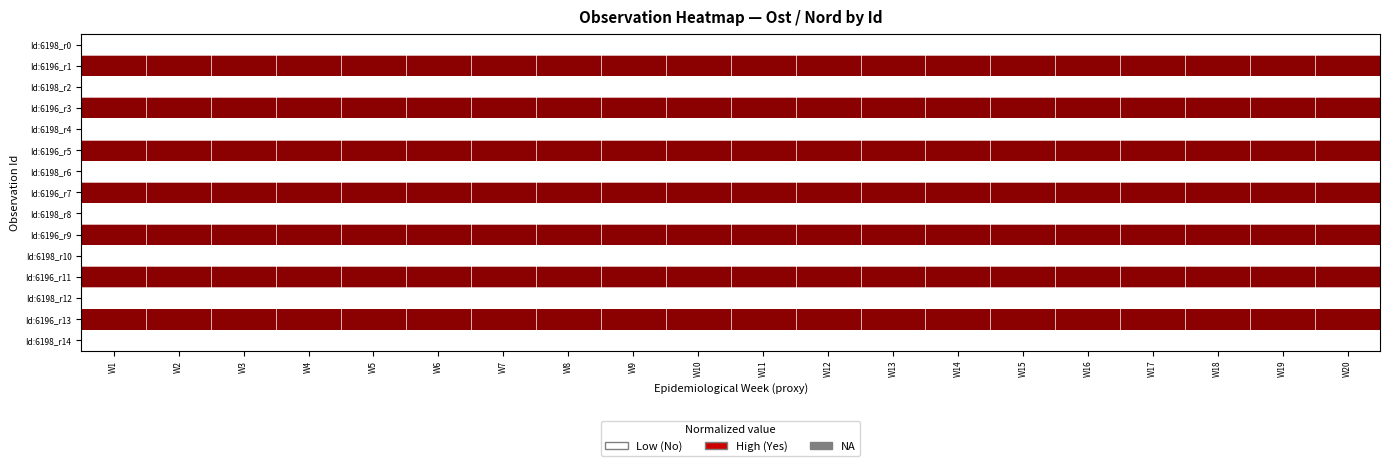

Between W5 and W17, which is larger?

W5